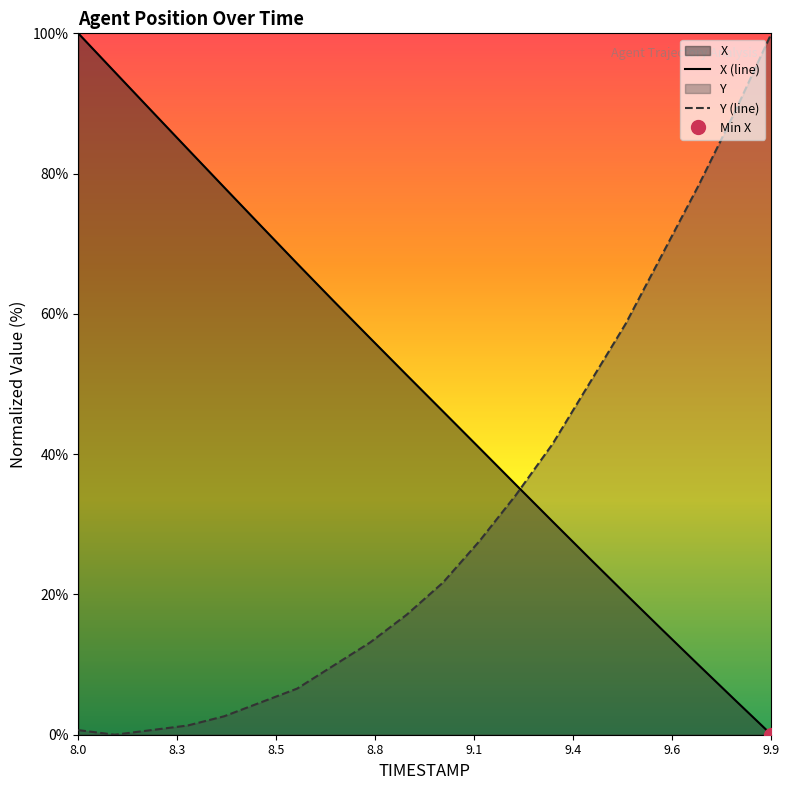

What is the sum of all X values?

982.6